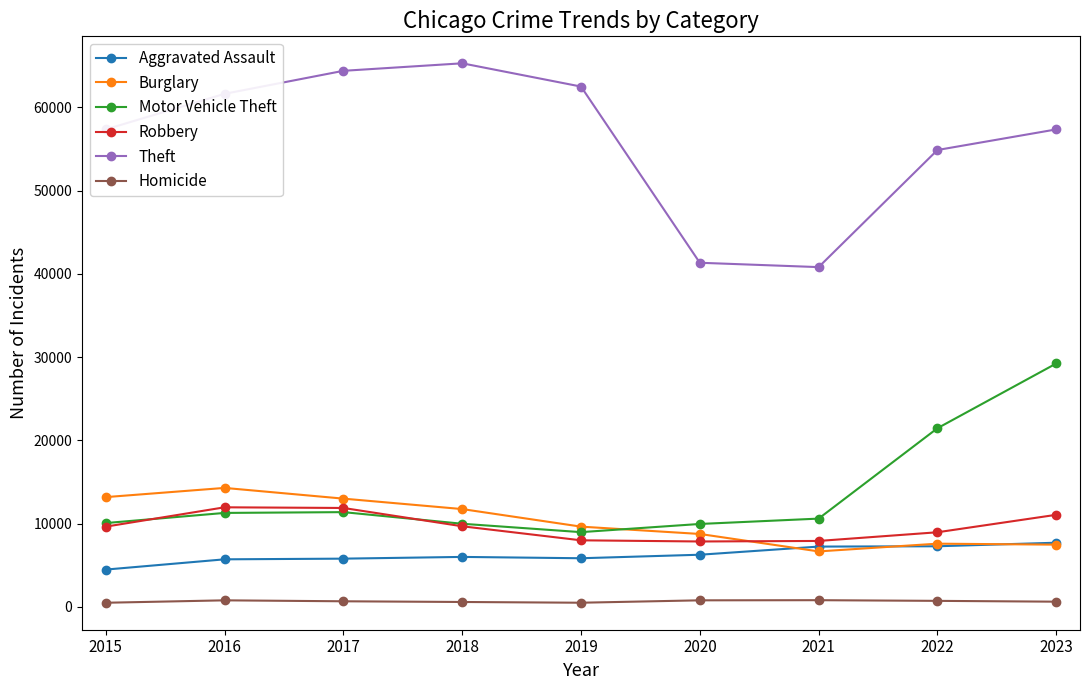

What is the difference between the maximum and minimum values in the Aggravated Assault series?

3227